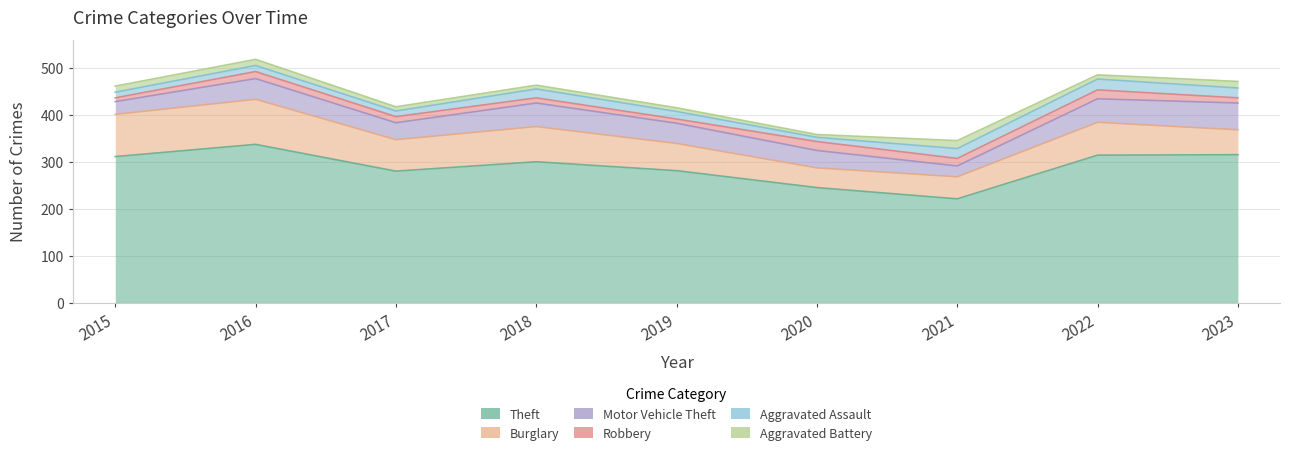

What is the difference between the second highest and minimum values in the Aggravated Battery series?

8